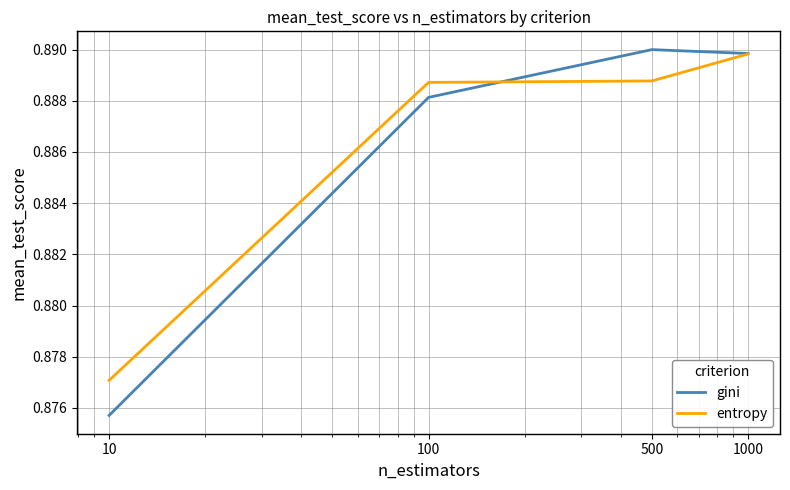

Count the gini values in the range 0 to 1.

4